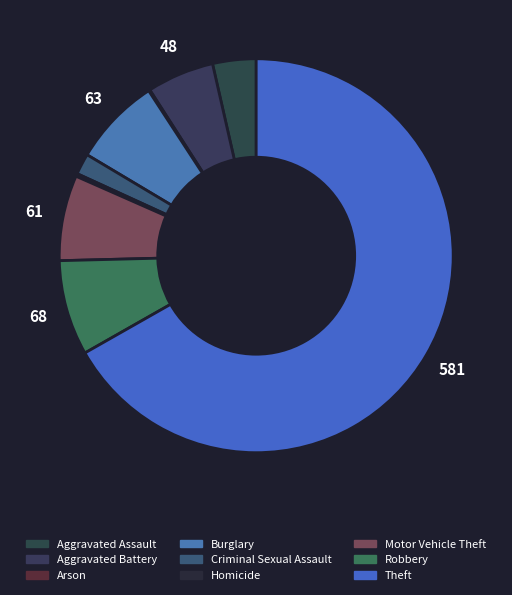

How many slices are in this pie chart?

9